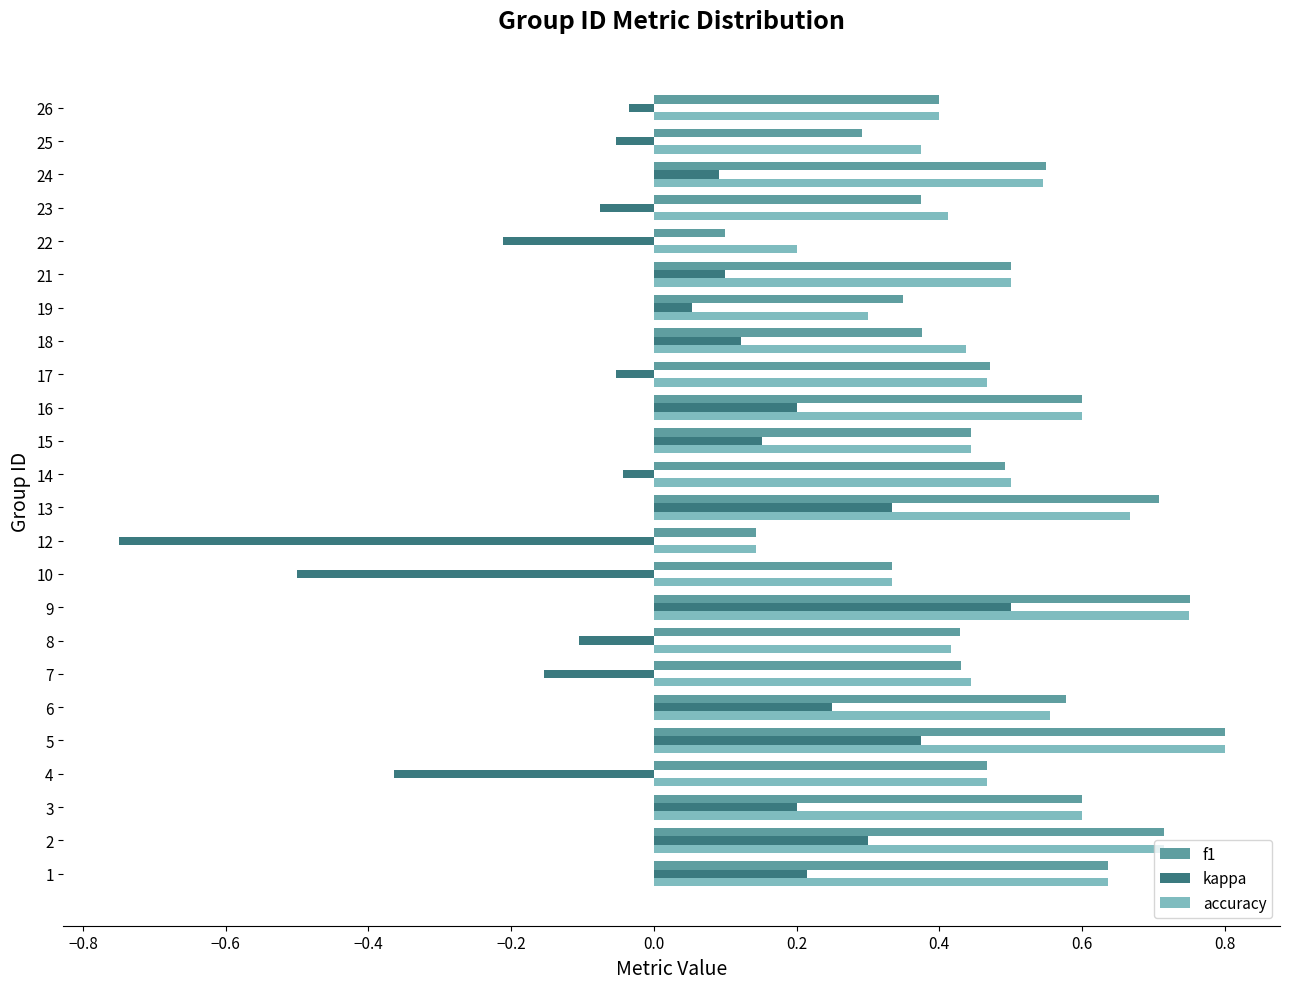

Which label corresponds to the largest value in the chart?

5